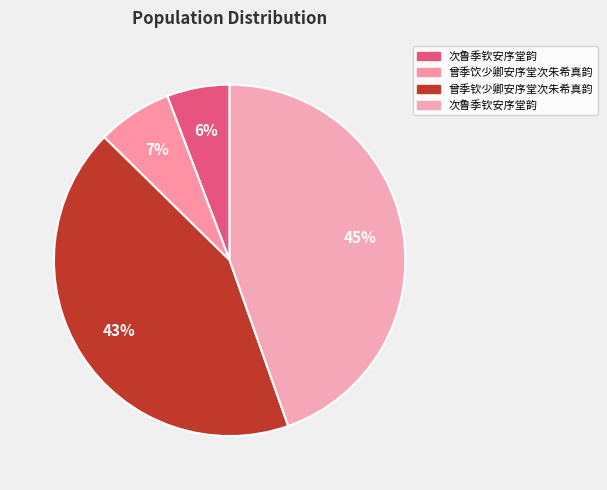

Is there any slice that represents more than half of the pie?

No